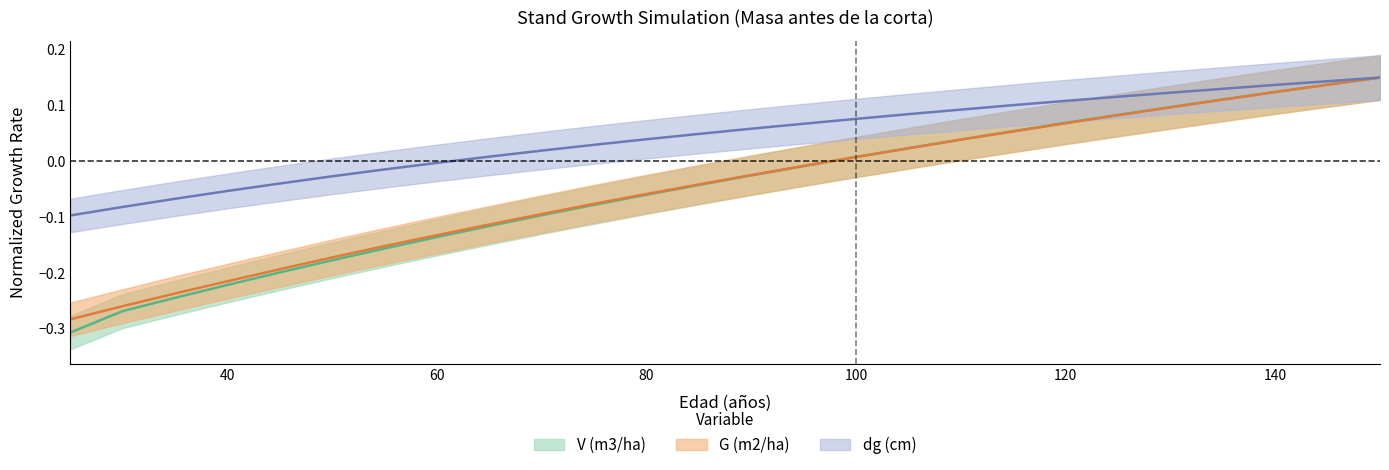

What is the difference between the dg (cm) values at 95 and 25?

0.2